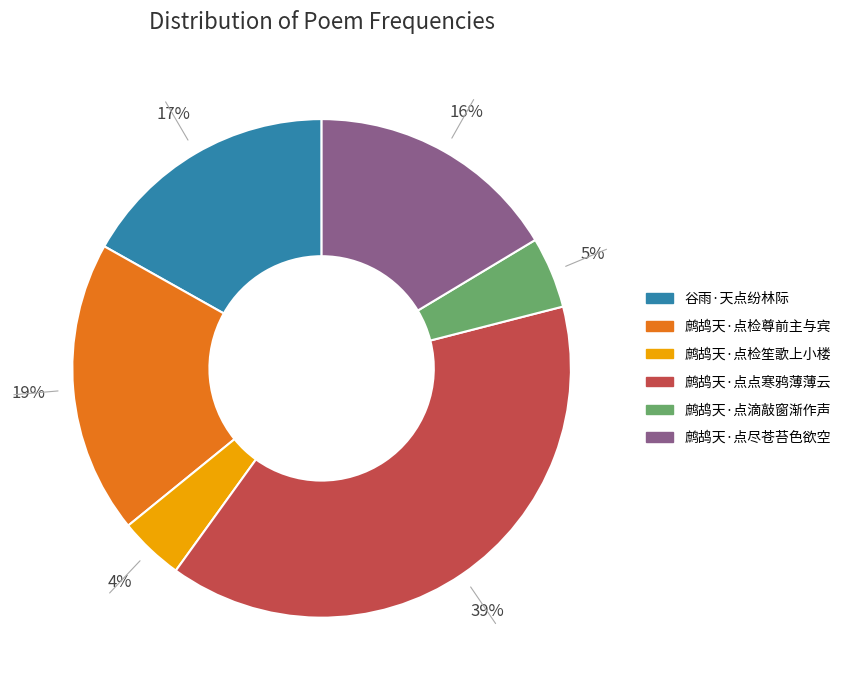

Which slice is the largest?

鹧鸪天·点点寒鸦薄薄云